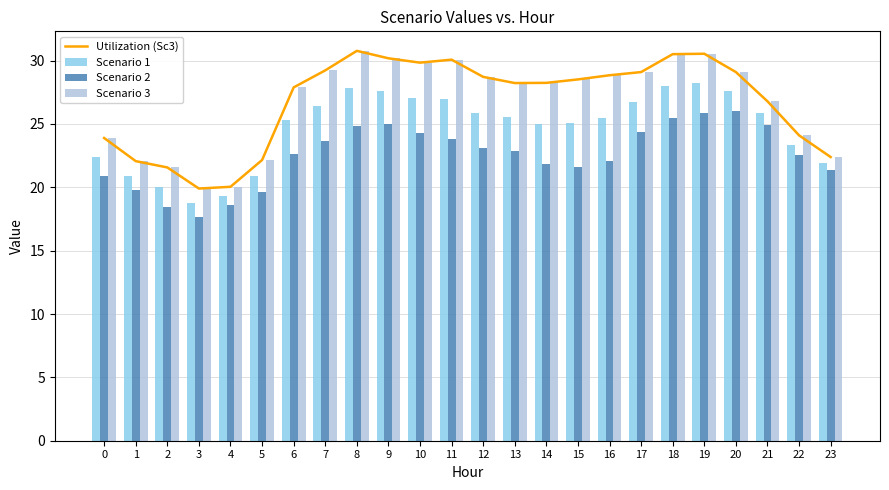

At which category is the sum across all series the highest?

19